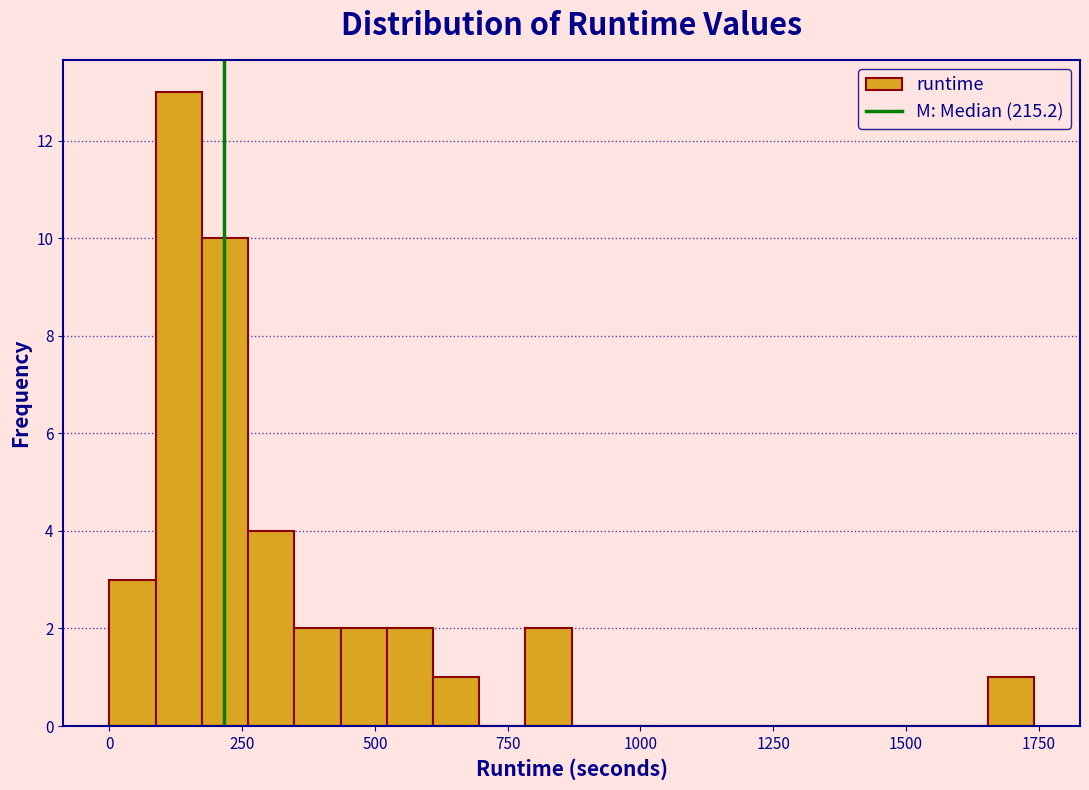

Read against the x-axis, roughly where is the centre of the tallest bar?

150